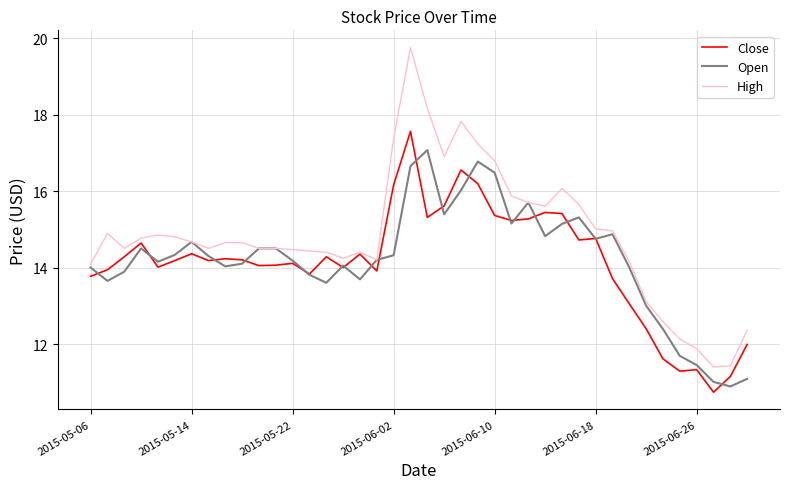

Which series has the widest spread of values?

High